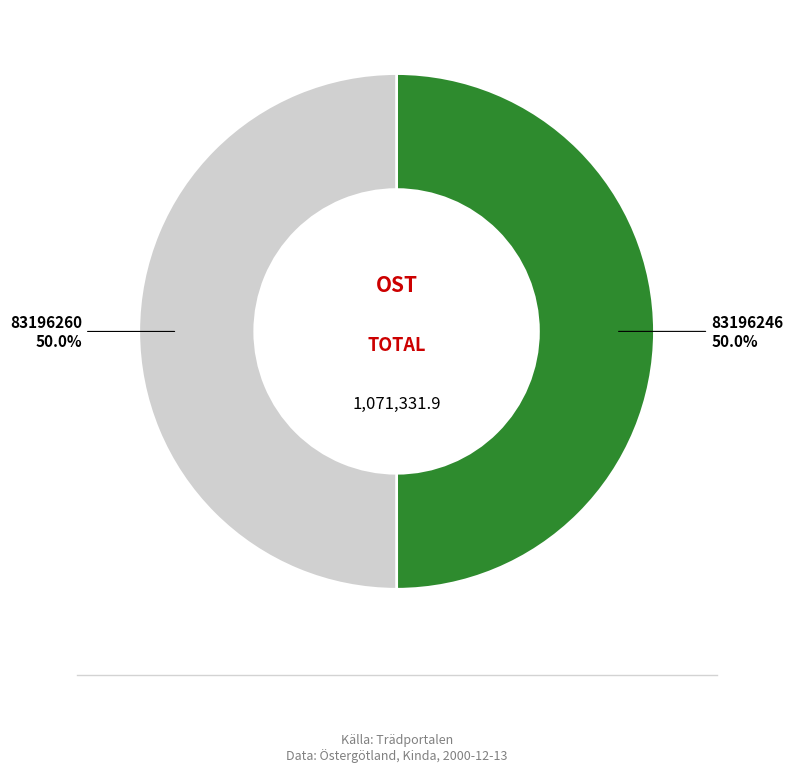

Count the number of slices in the pie.

2